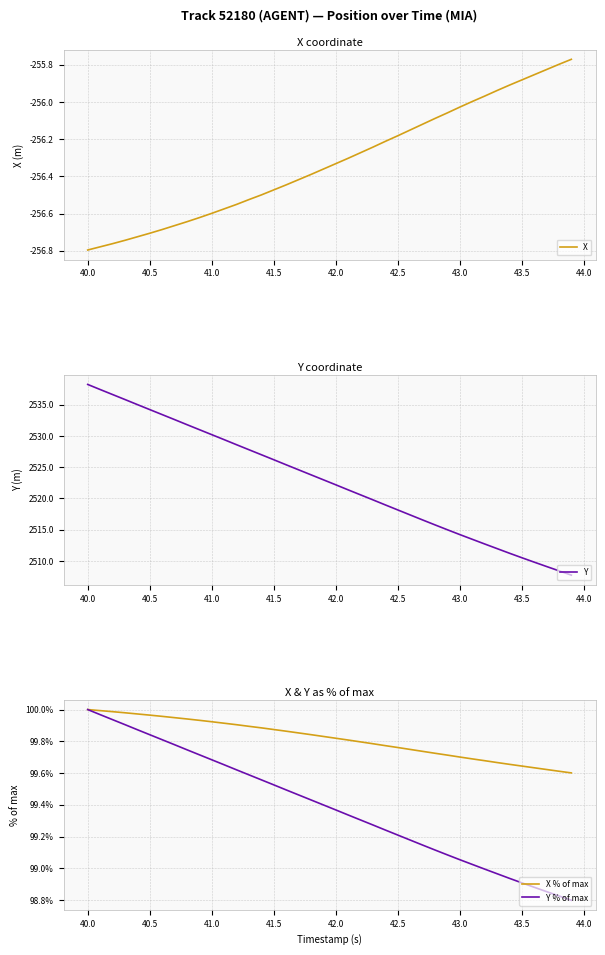

True or false: Y % of max has a value of 58.3 at 42.5.

False